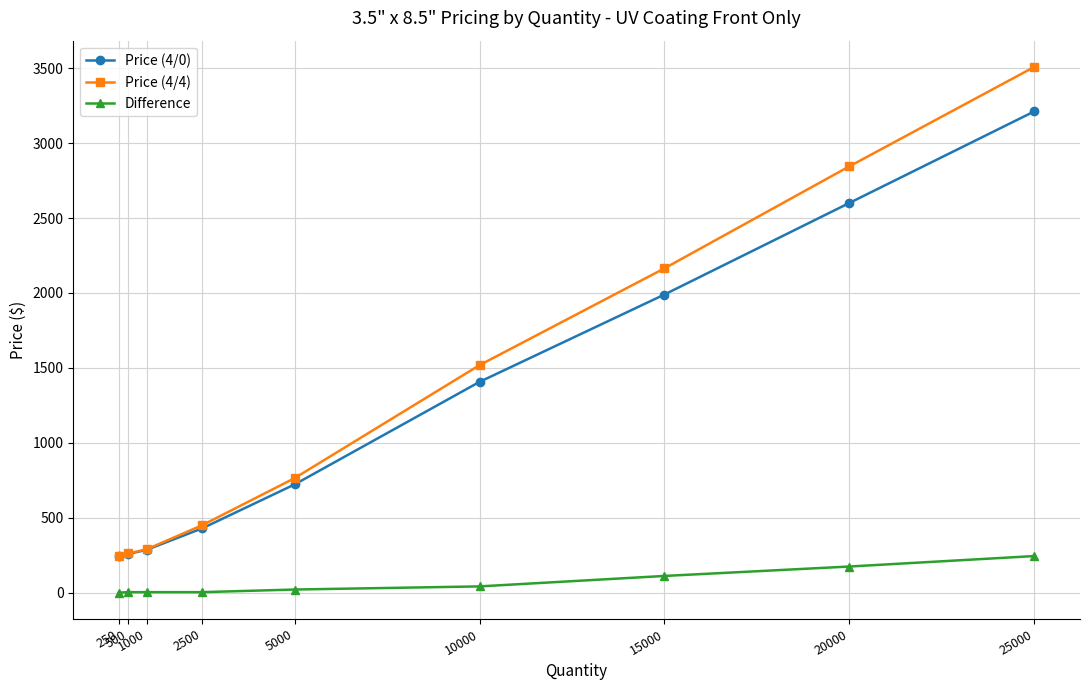

What is the maximum value shown in the chart?

3508.6